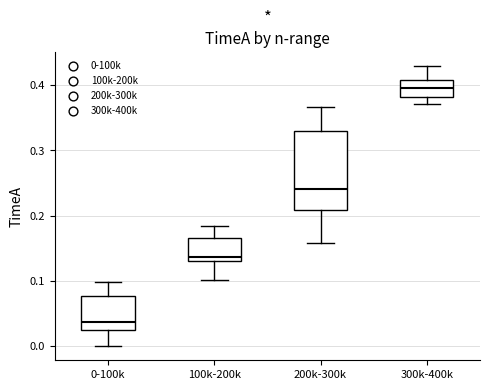

Which box's median line is the highest?

300k-400k